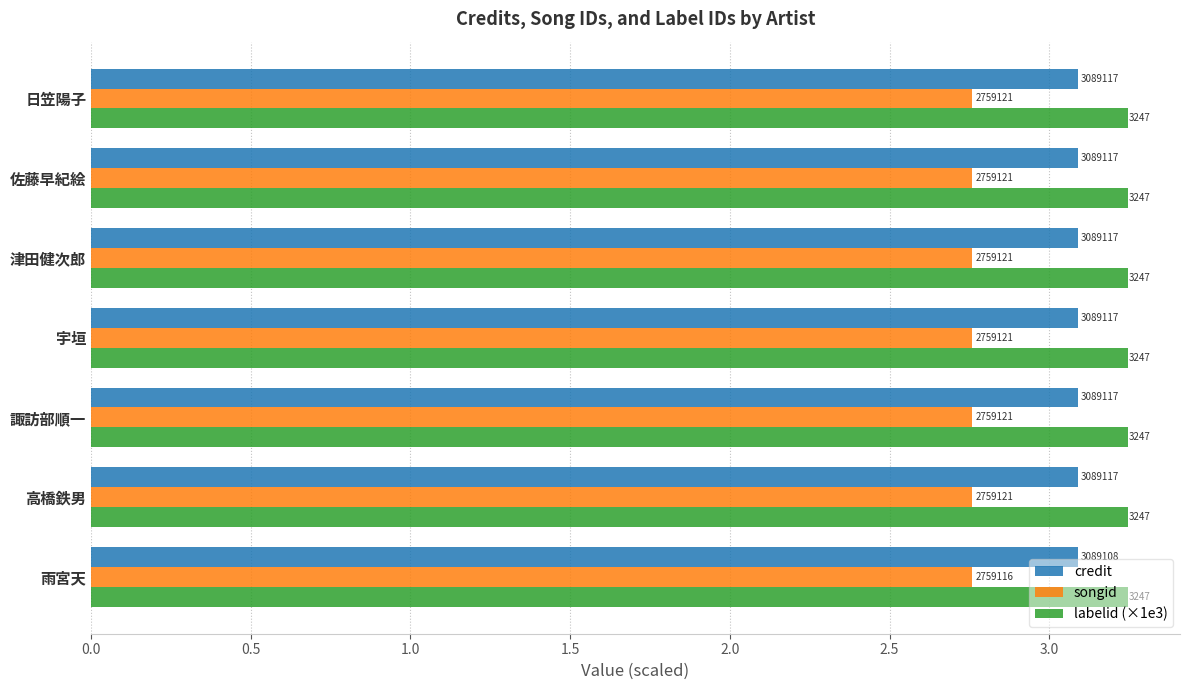

What are all the series names shown in the legend?

credit, songid, labelid (×1e3)